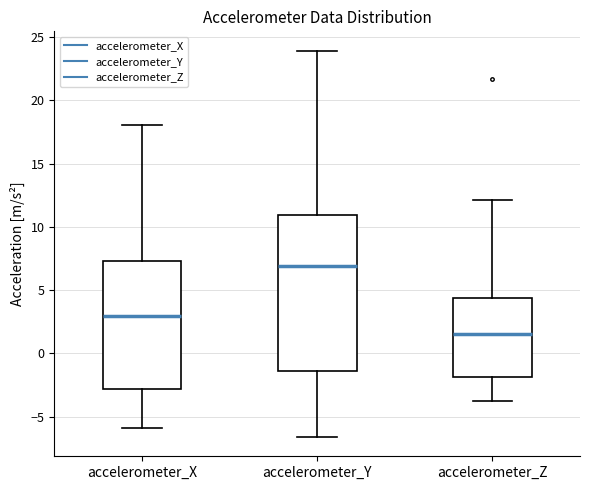

Where does the upper whisker of the box for accelerometer_Z end on the y-axis? The values are not printed on the chart, so give them approximately, as read against the axis.

12.0